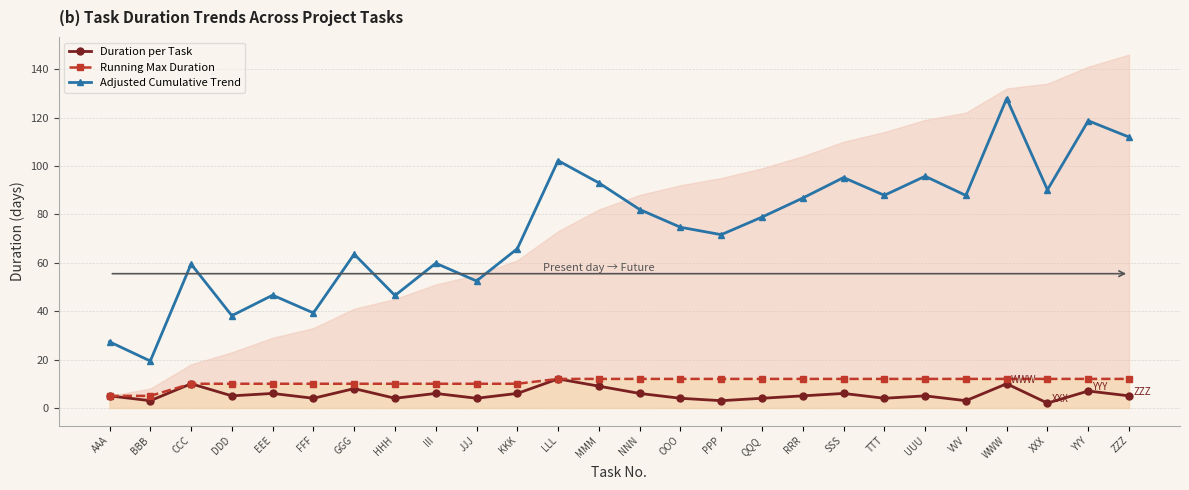

Which label corresponds to the largest value in the chart?

WWW